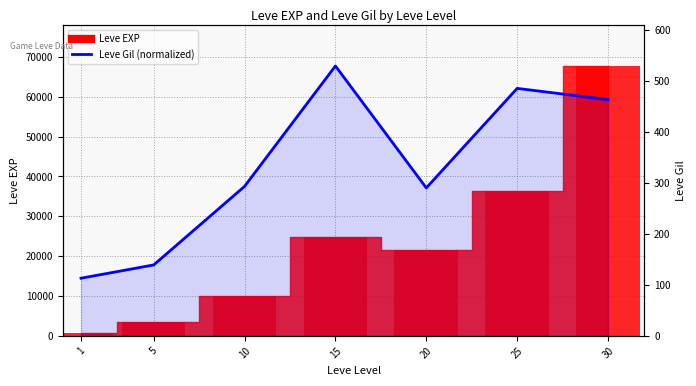

List the labels in order of value, smallest first.

1, 5, 20, 10, 30, 25, 15